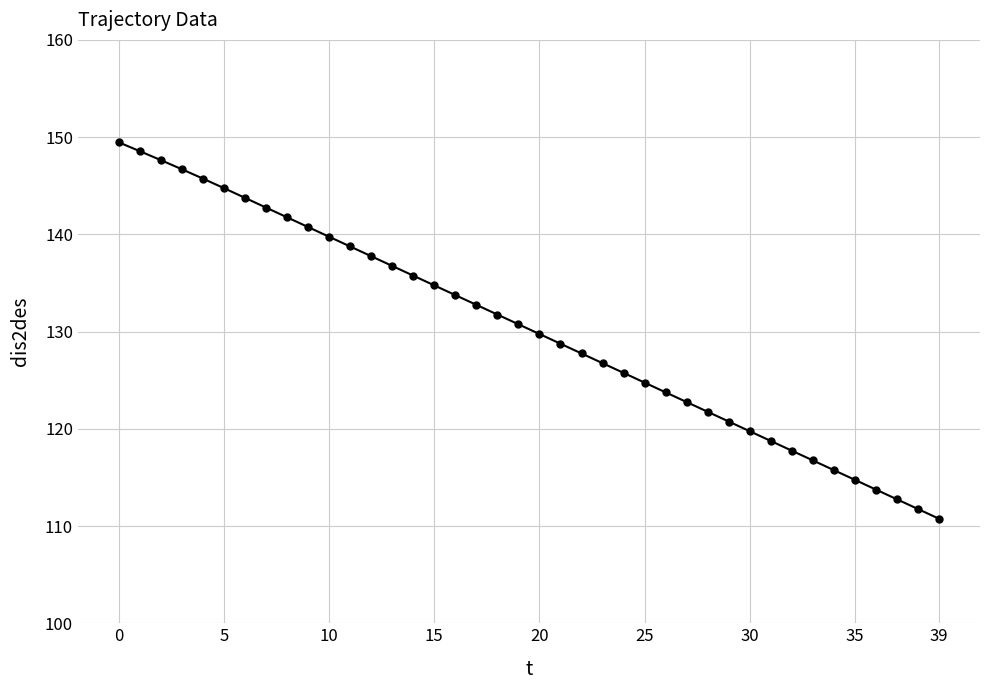

What is the average value?

130.2